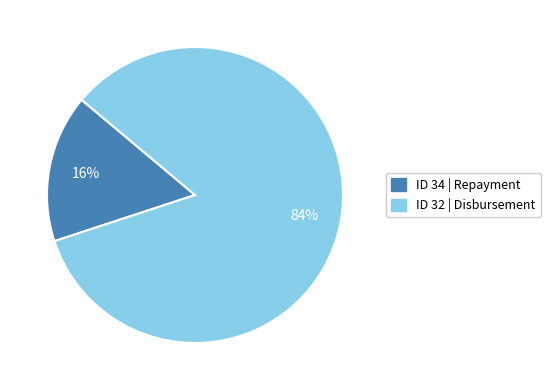

Is there any slice that represents more than half of the pie?

Yes